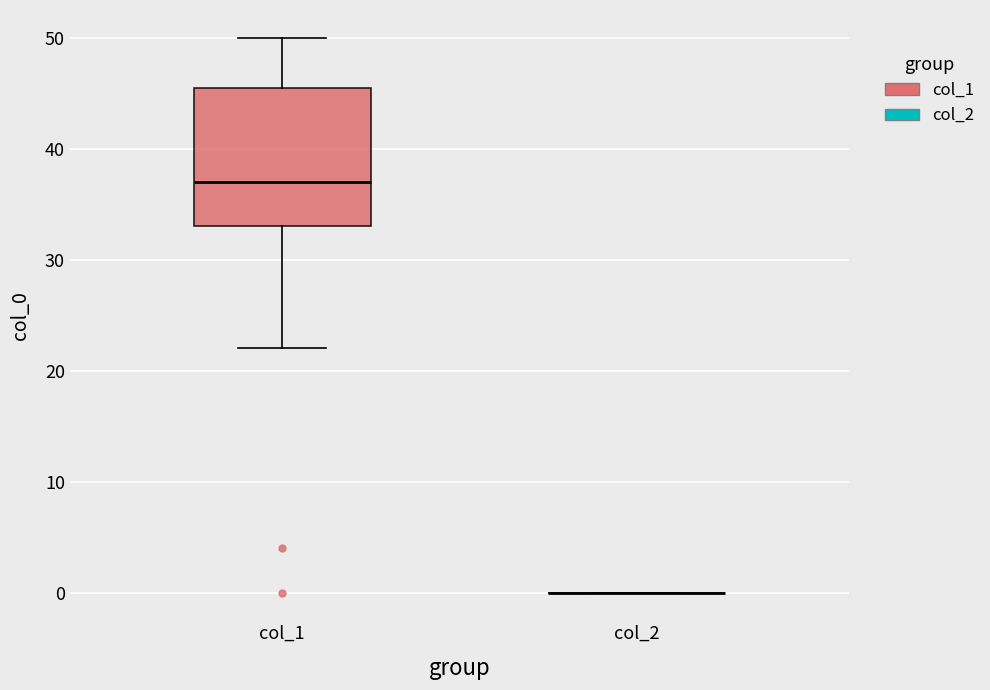

Where does the upper whisker of the box for col_1 end on the y-axis? The values are not printed on the chart, so give them approximately, as read against the axis.

50